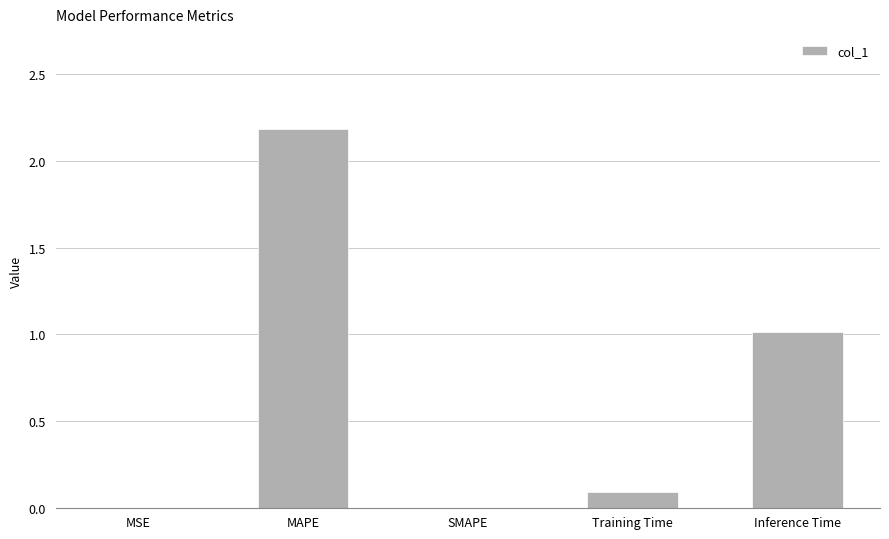

What is the approximate value at Inference Time?

1.0